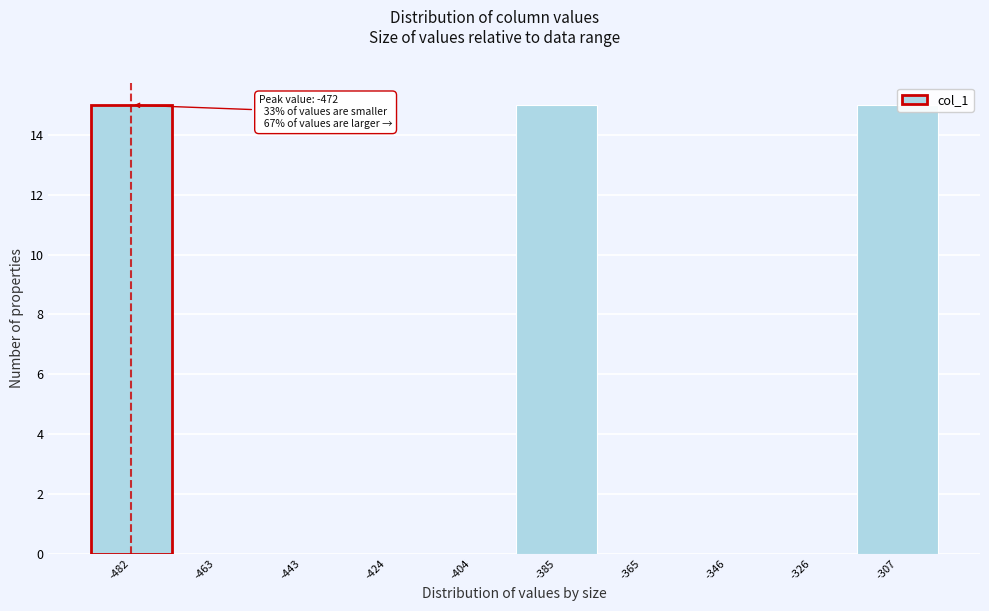

Reading left to right, list all the values displayed in this chart.

-482=15	-463=0	-443=0	-424=0	-404=0	-385=15	-365=0	-346=0	-326=0	-307=15